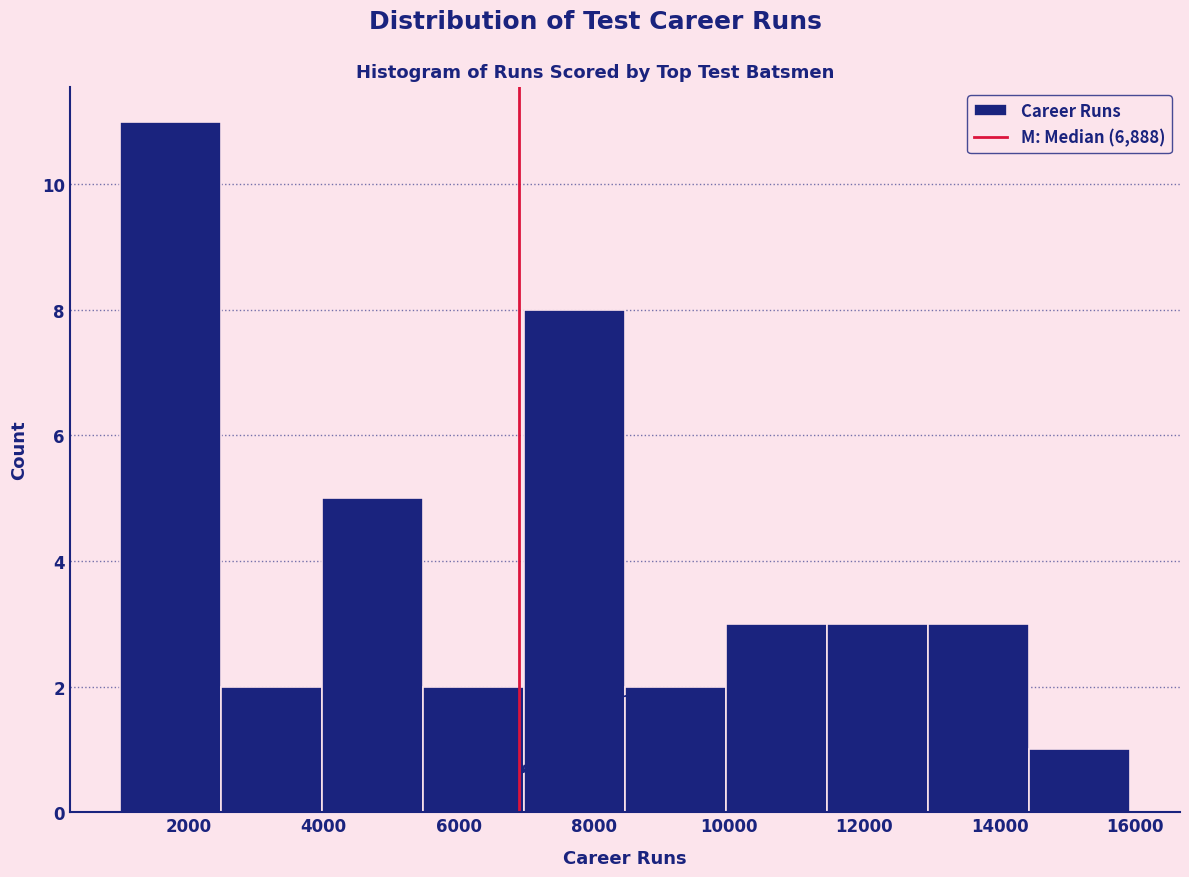

What is the height of the bar covering 11400 to 13000 on the x-axis? Neither the bar edges nor the heights are printed on the chart, so give them approximately, as read against the axes.

3